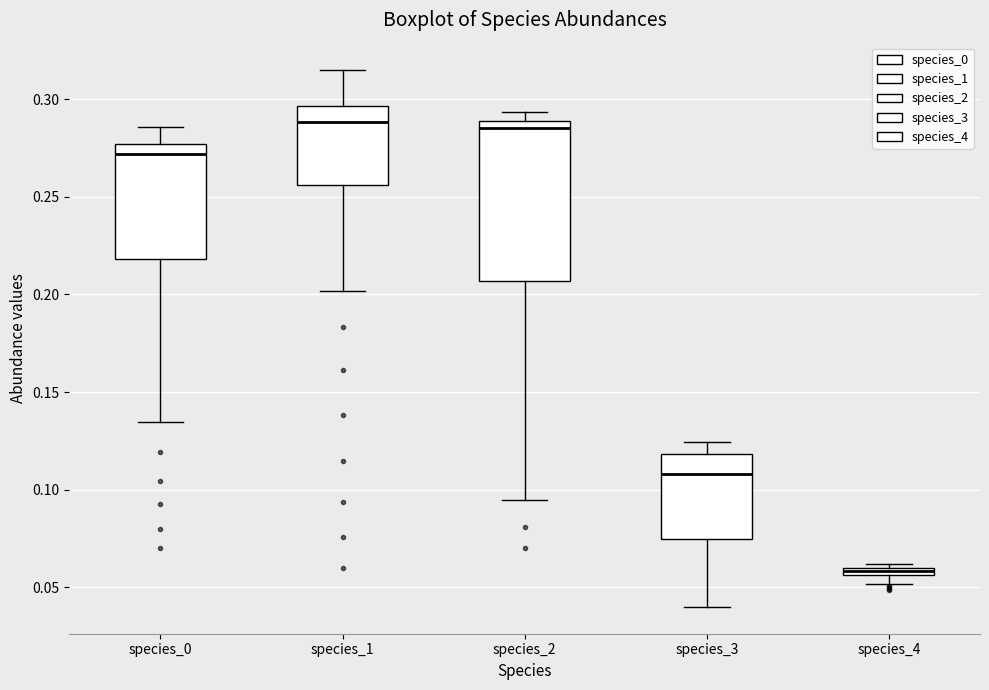

Comparing the boxes themselves (not the whiskers), which one is the tallest?

species_2